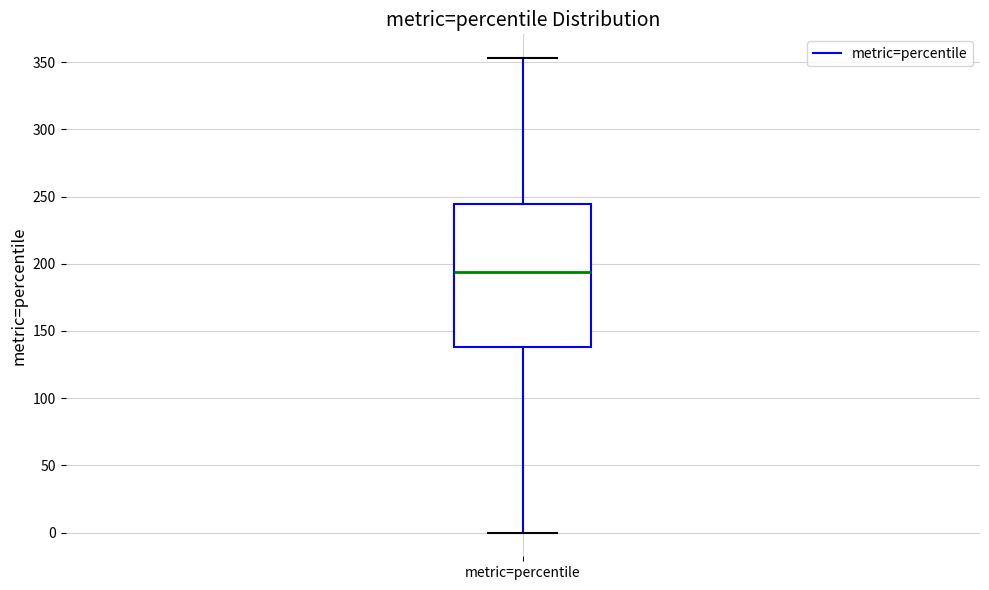

Where does the upper whisker of the box for metric=percentile end on the y-axis? The values are not printed on the chart, so give them approximately, as read against the axis.

355